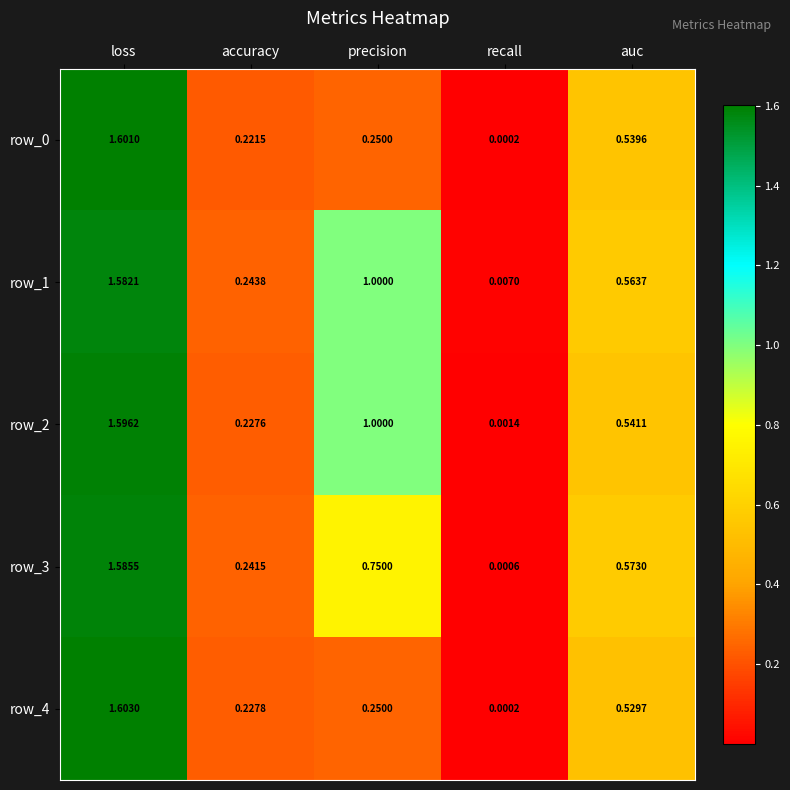

How many categories are shown in the chart?

5